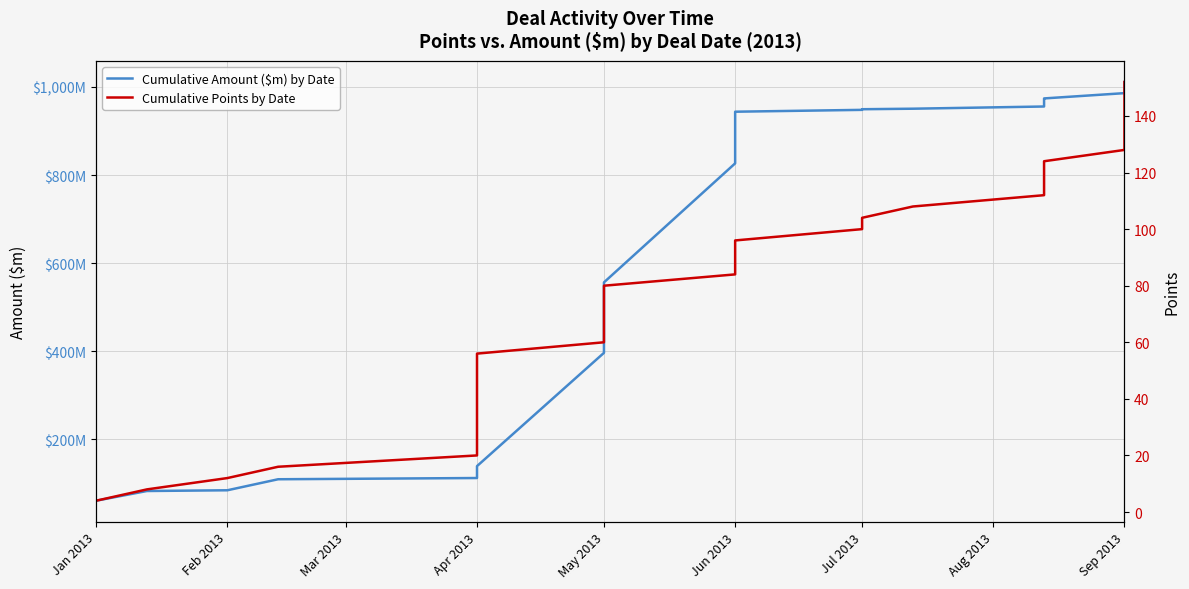

Rank the series at May 2013 from highest to lowest value.

Cumulative Amount ($m) by Date, Cumulative Points by Date